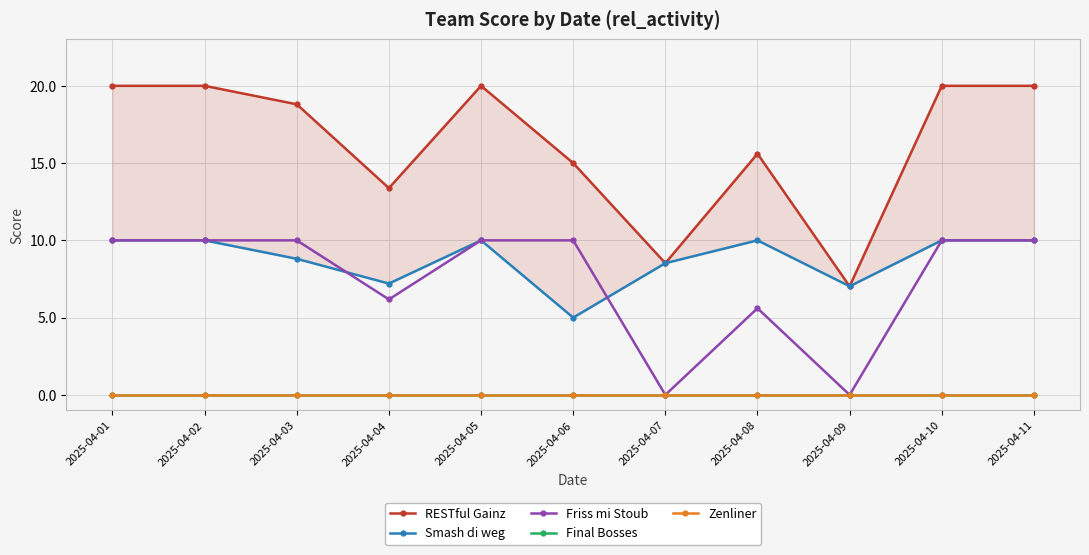

At which label is Friss mi Stoub closest to 5?

2025-04-08